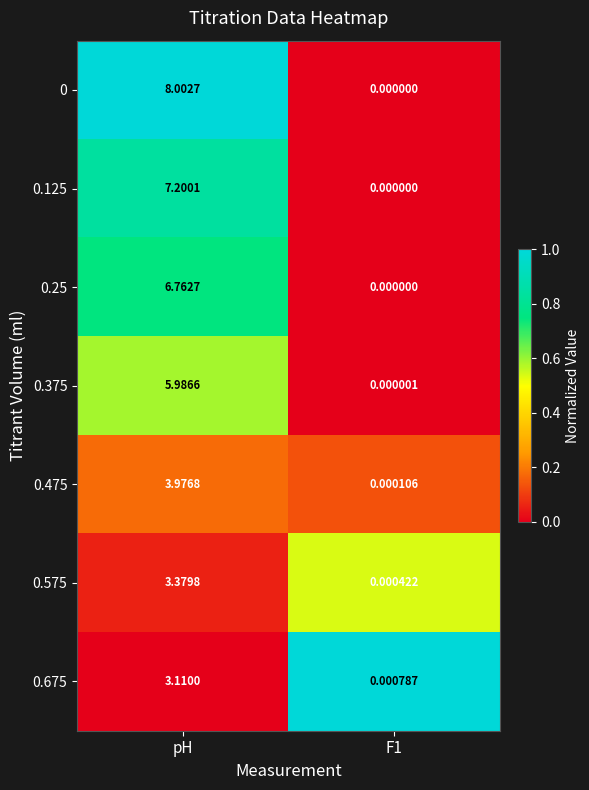

Which category has the highest value in the 0 series?

pH